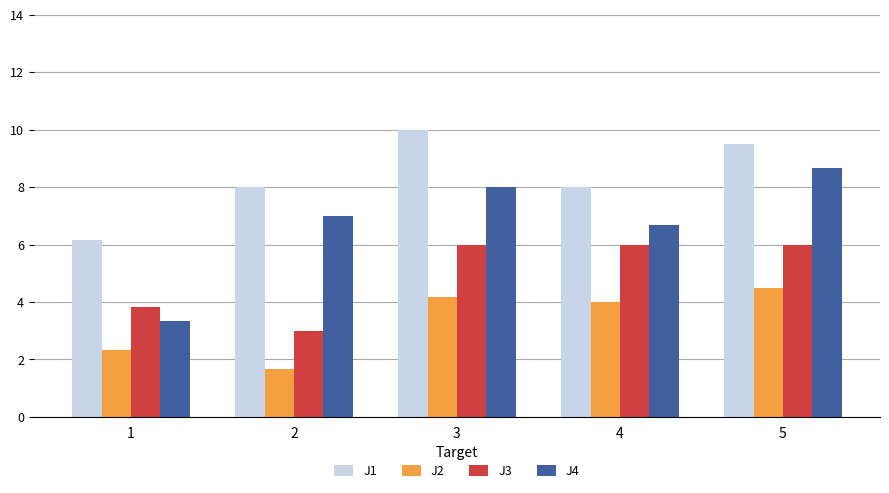

Reading right to left, transcribe all the data shown in this chart.

J1: 9.5	8.0	10.0	8.0	6.2
J2: 4.5	4.0	4.2	1.7	2.3
J3: 6.0	6.0	6.0	3.0	3.8
J4: 8.7	6.7	8.0	7.0	3.3